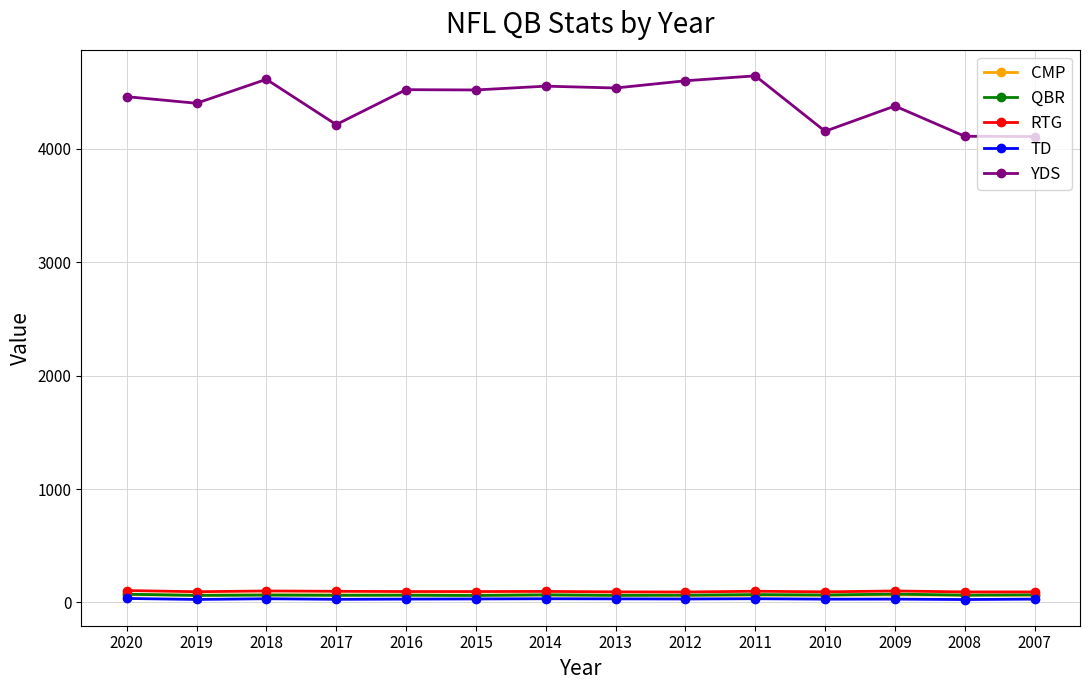

At which label does CMP first exceed 64?

2020